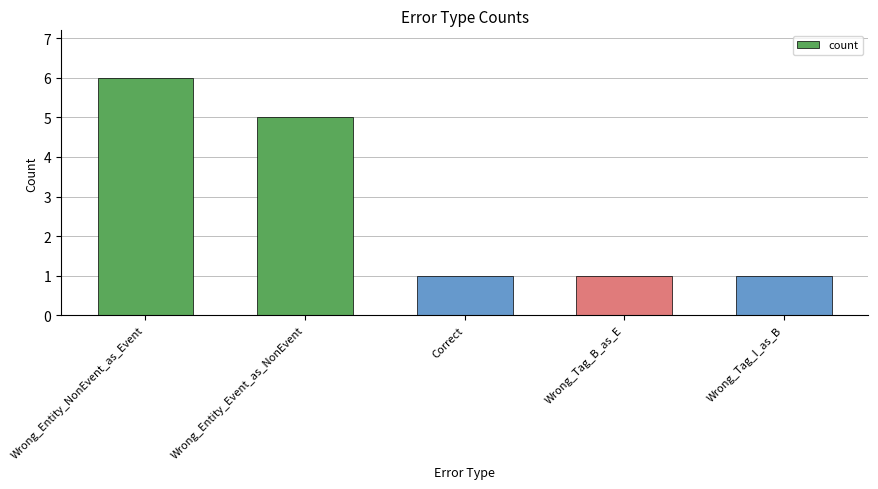

What is the difference between the second highest and second lowest values?

4